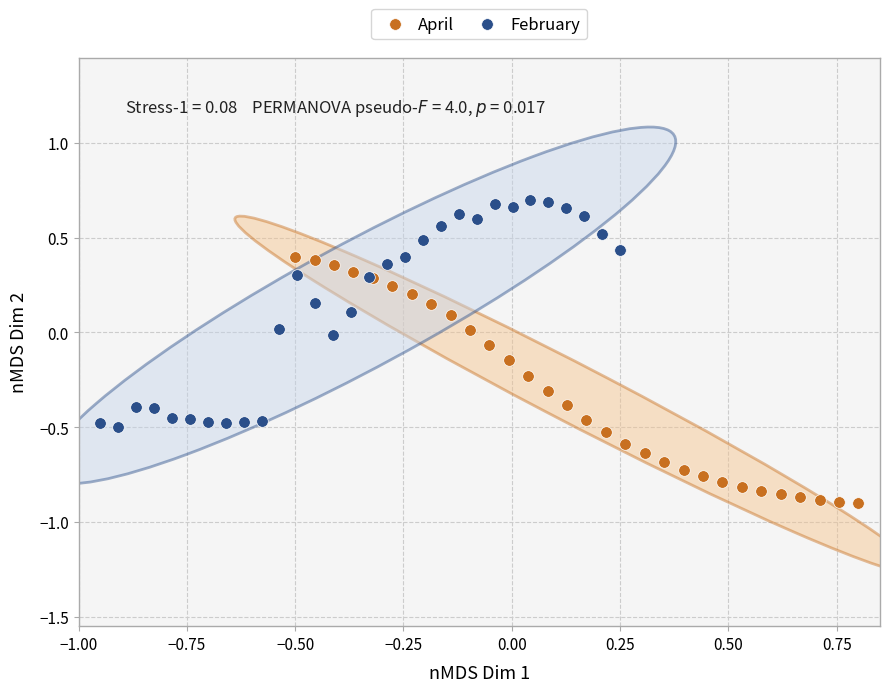

Which series has the widest spread of Y values?

April